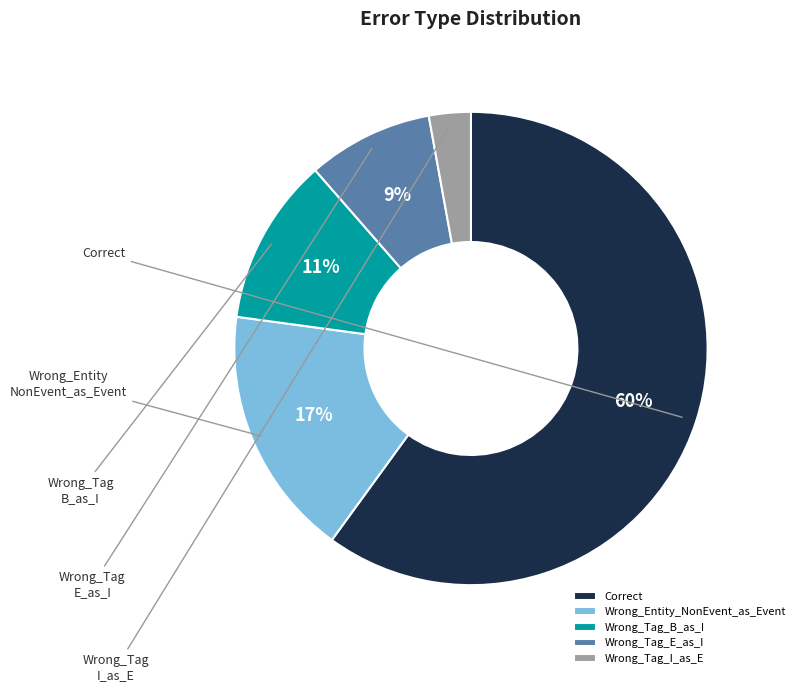

Does any single category account for the majority?

Yes